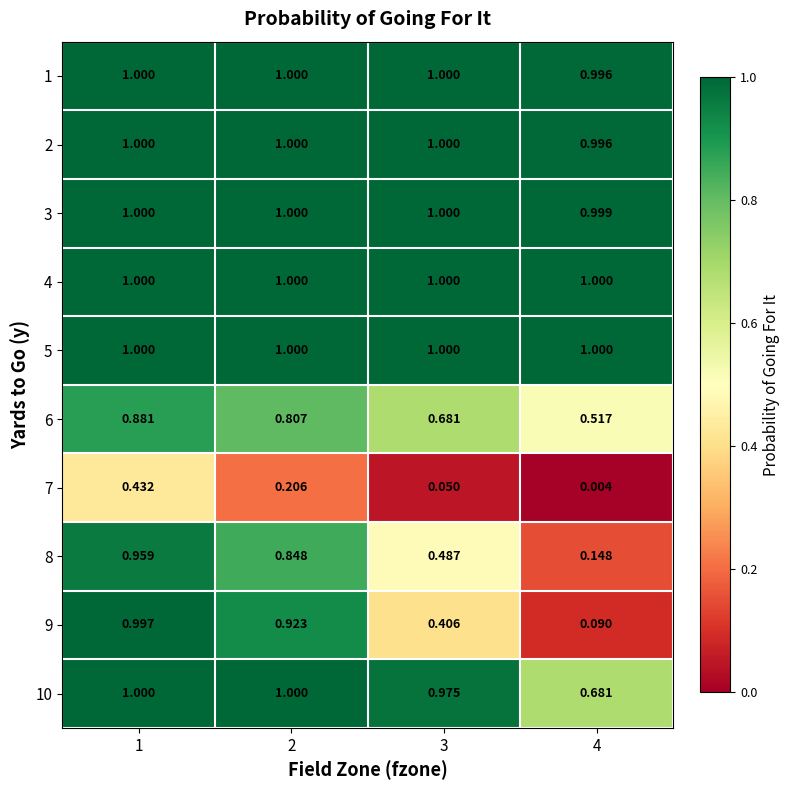

Is the value of 5 at 4 greater than the value of 2 at 4?

Yes